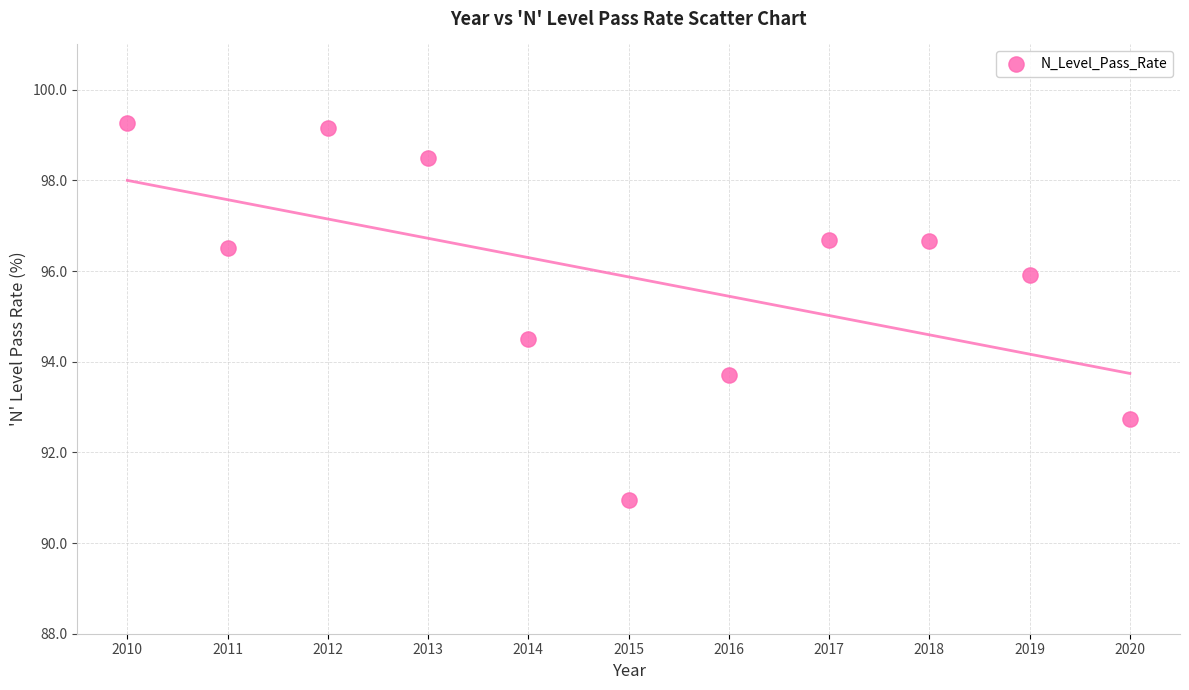

What Y value in the scatter plot is closest to 95?

94.5